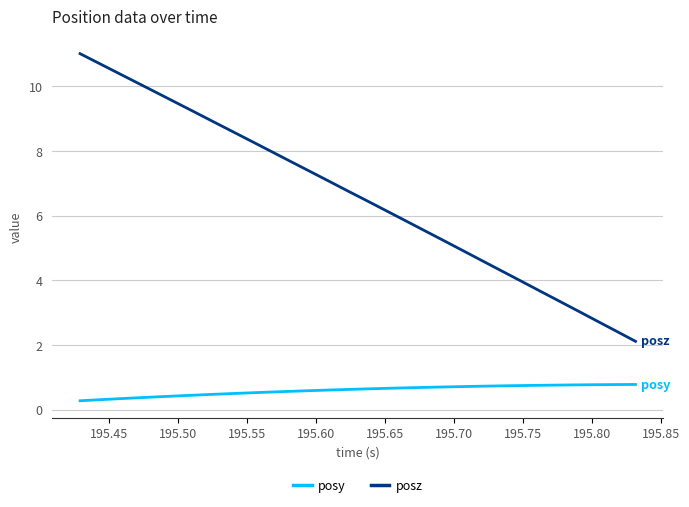

Which series has the widest spread of values?

posz